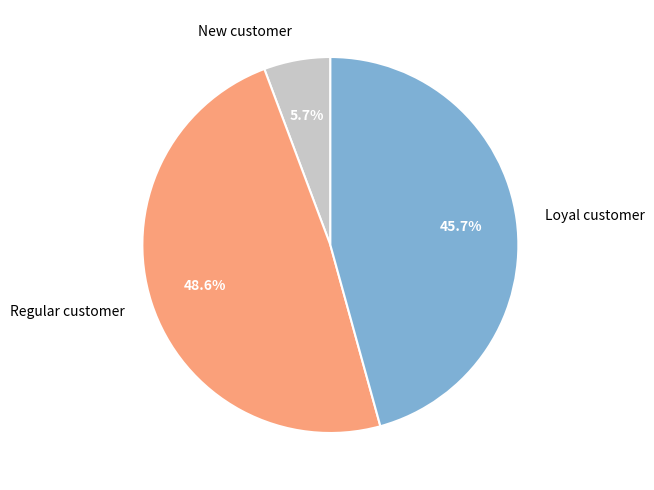

What percentage do Loyal customer and Regular customer together represent?

94.3%